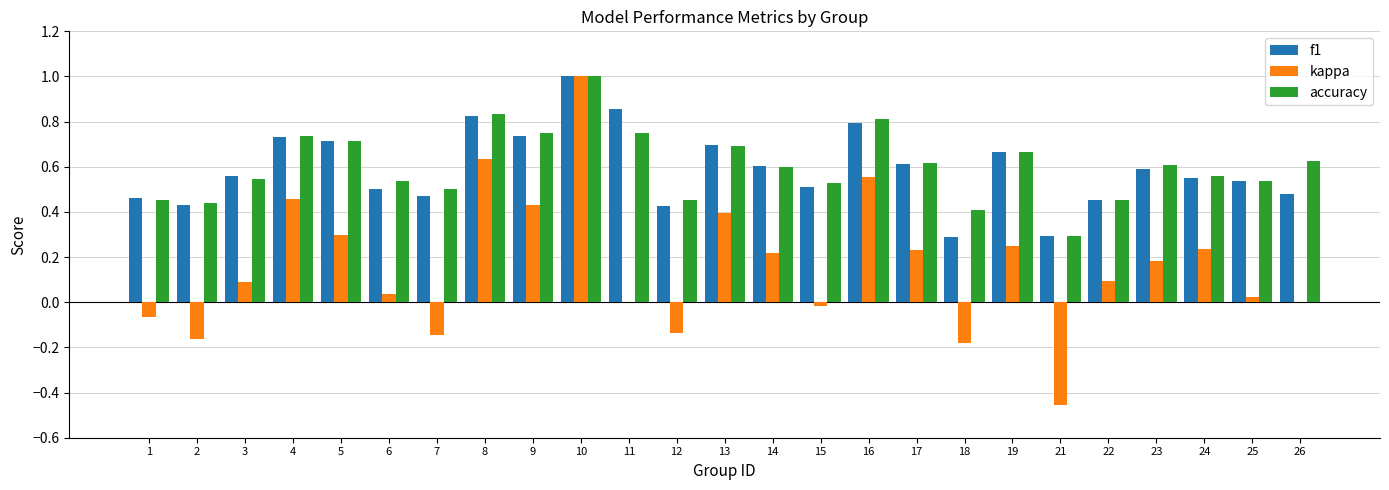

What is the sum of all accuracy values?

15.1